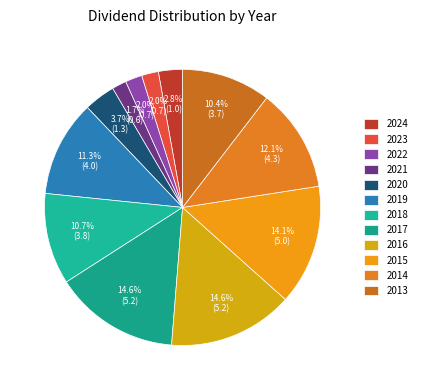

Does 2019 account for over 50% of the chart?

No